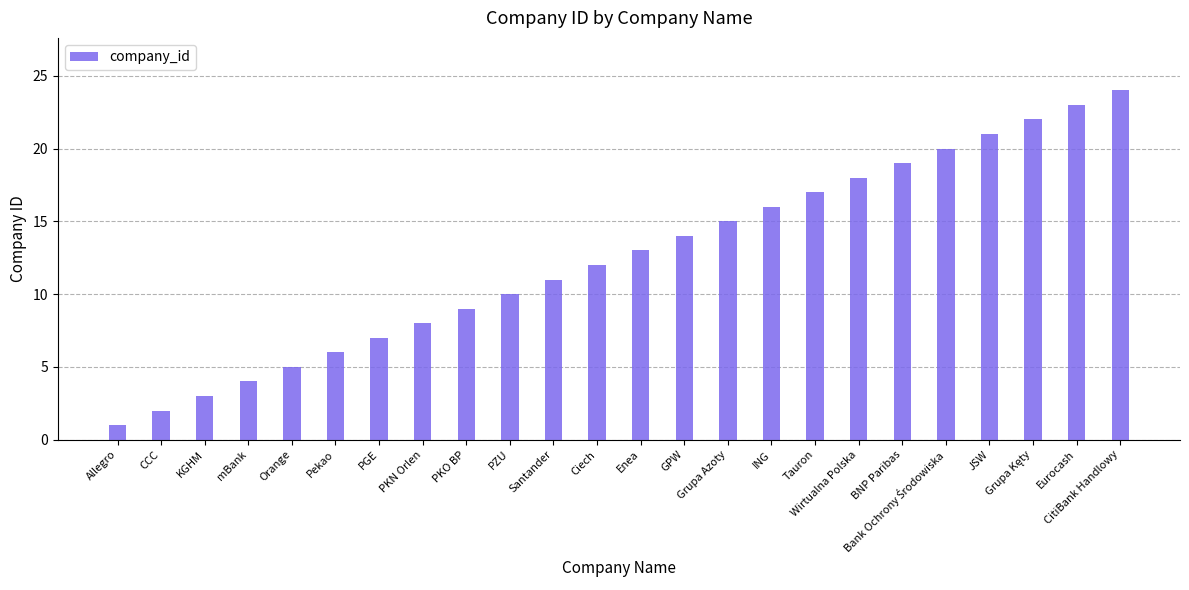

What is the sum of all values?

300